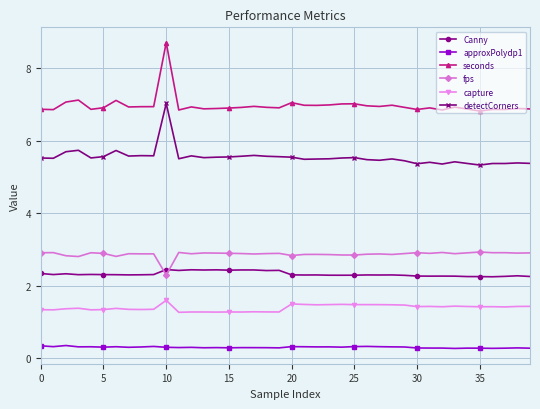

Which series ends up on top after the final intersection of fps and Canny?

fps